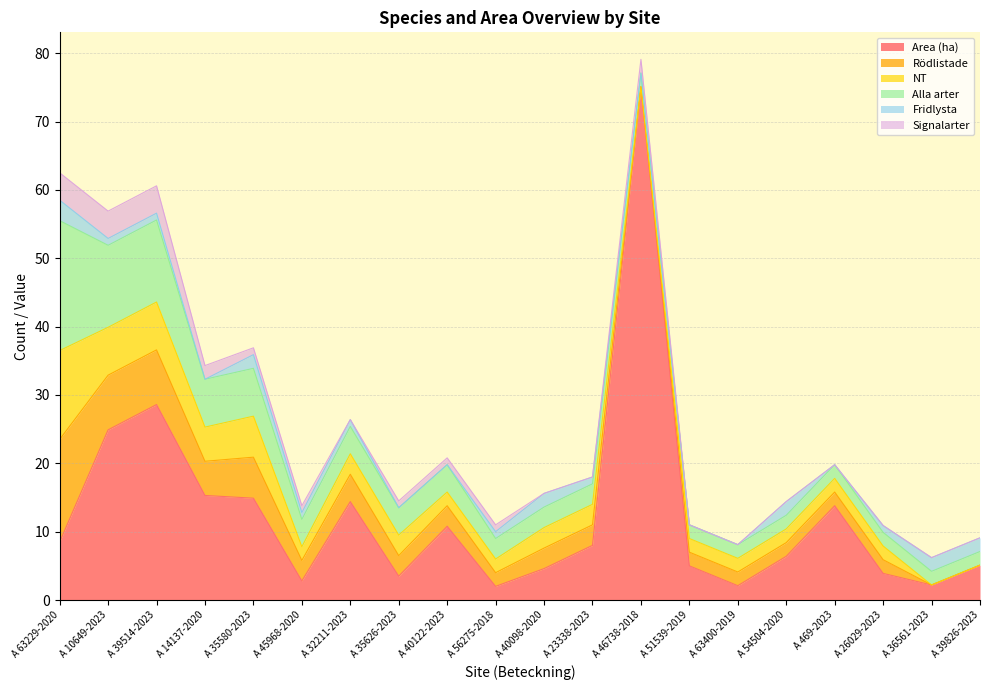

Rank the categories by Signalarter value from lowest to highest.

A 32211-2023, A 40098-2020, A 23338-2023, A 51539-2019, A 63400-2019, A 54504-2020, A 469-2023, A 26029-2023, A 36561-2023, A 39826-2023, A 35580-2023, A 45968-2020, A 35626-2023, A 40122-2023, A 56275-2018, A 14137-2020, A 46738-2018, A 63229-2020, A 10649-2023, A 39514-2023